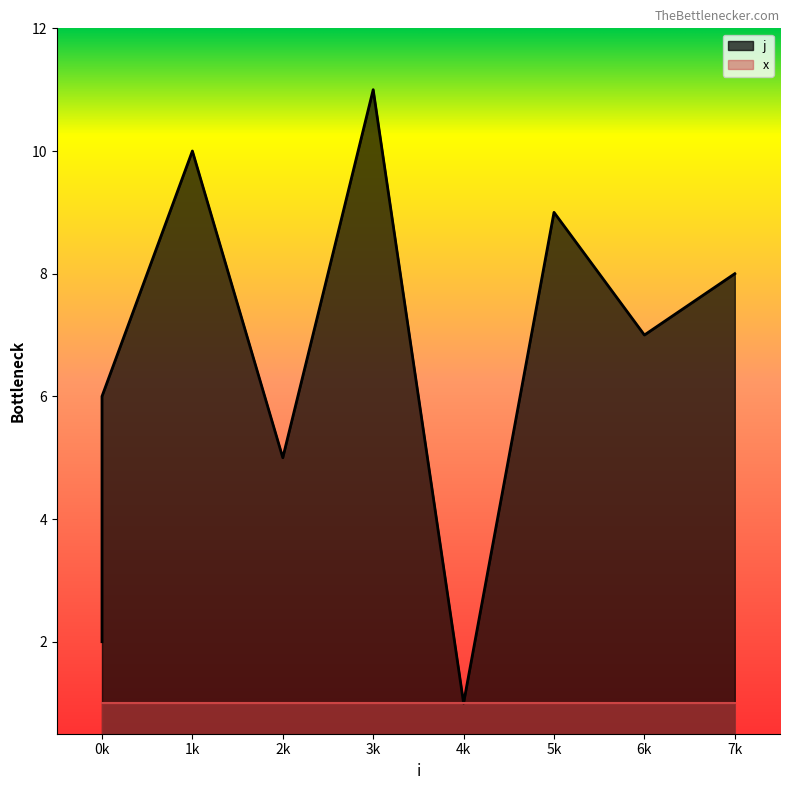

Is it true that the value at 6k is 3?

False